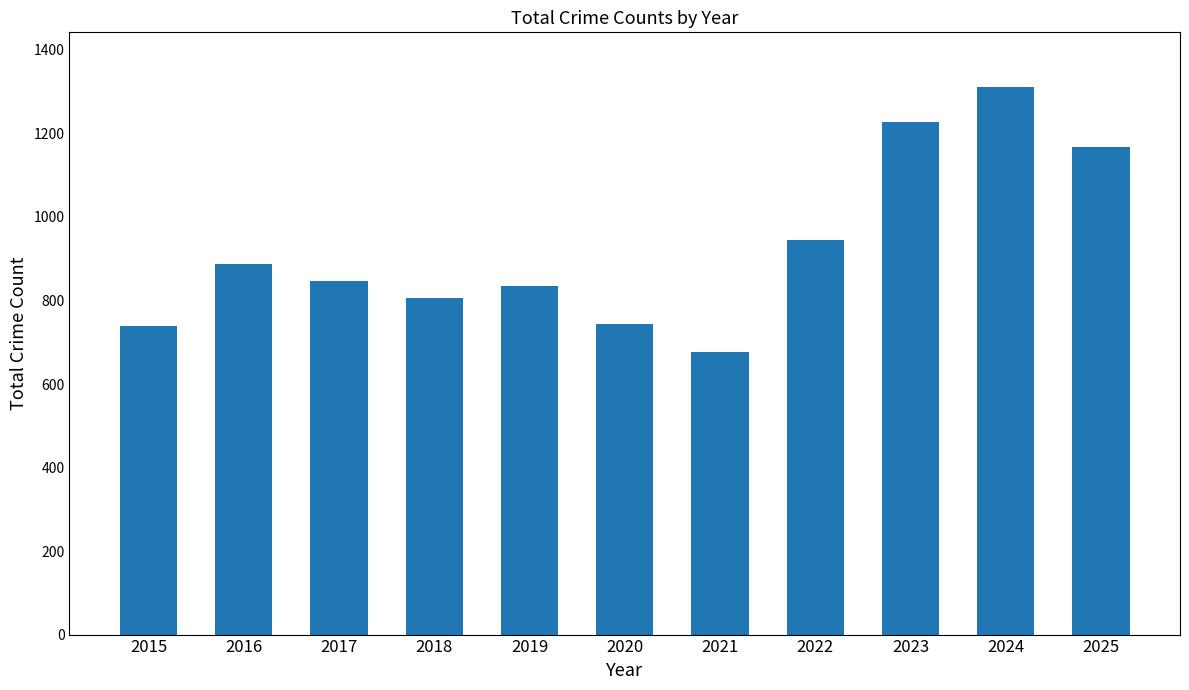

How many categories are shown in the chart?

11